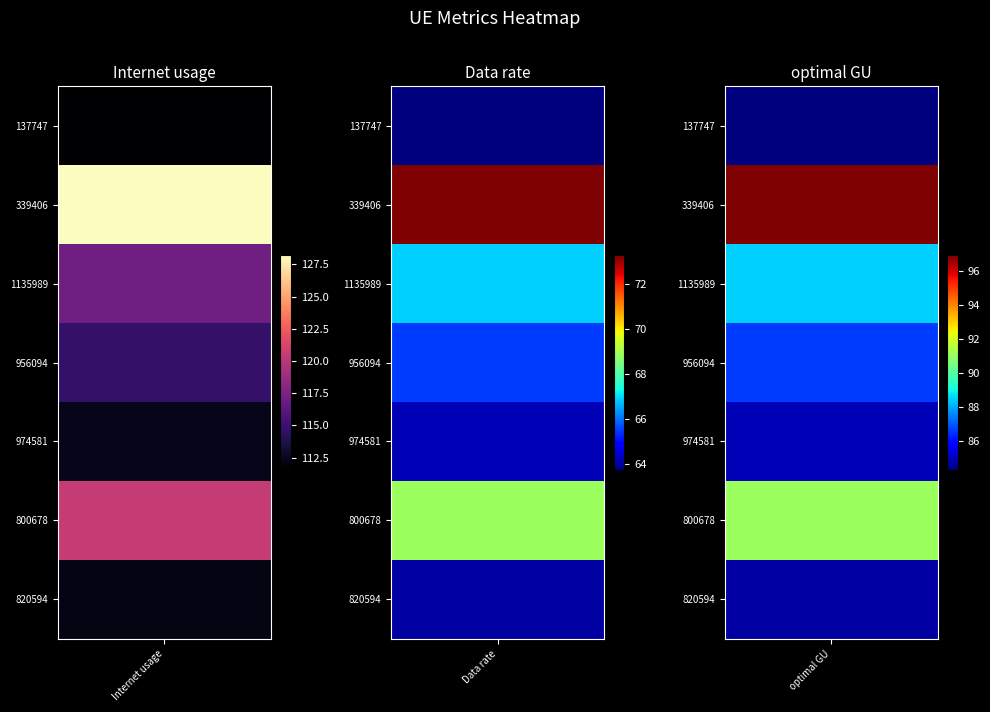

At 974581, list the series in order from largest to smallest.

Internet usage, optimal GU, Data rate